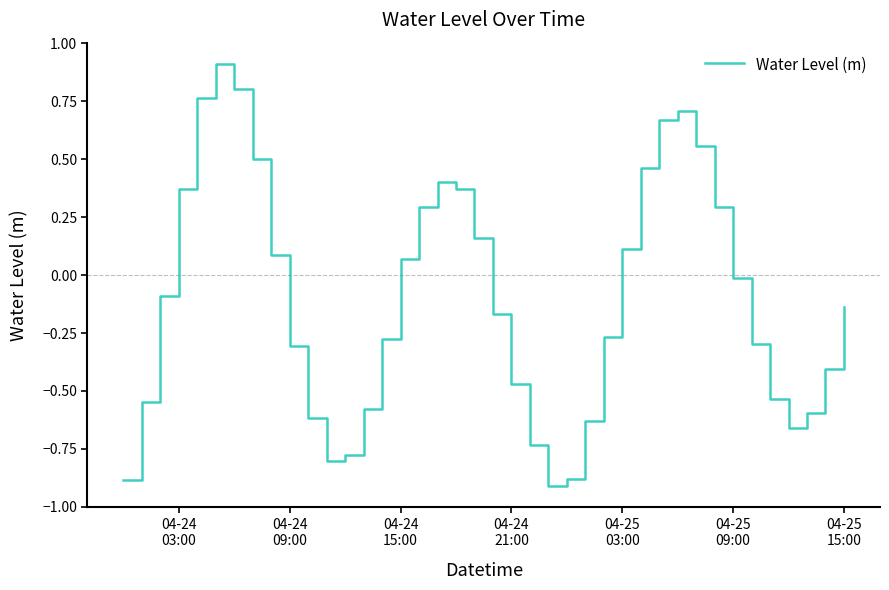

What is the difference between the maximum and minimum values?

1.8